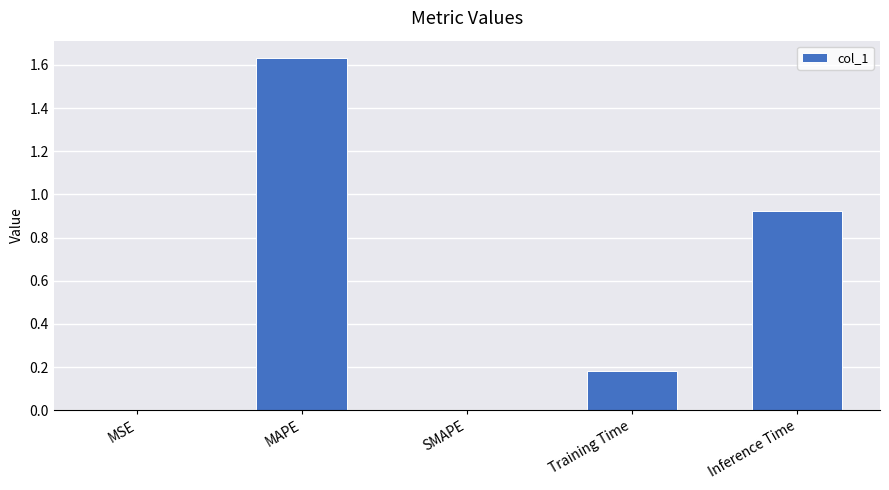

Which label corresponds to the largest value in the chart?

MAPE